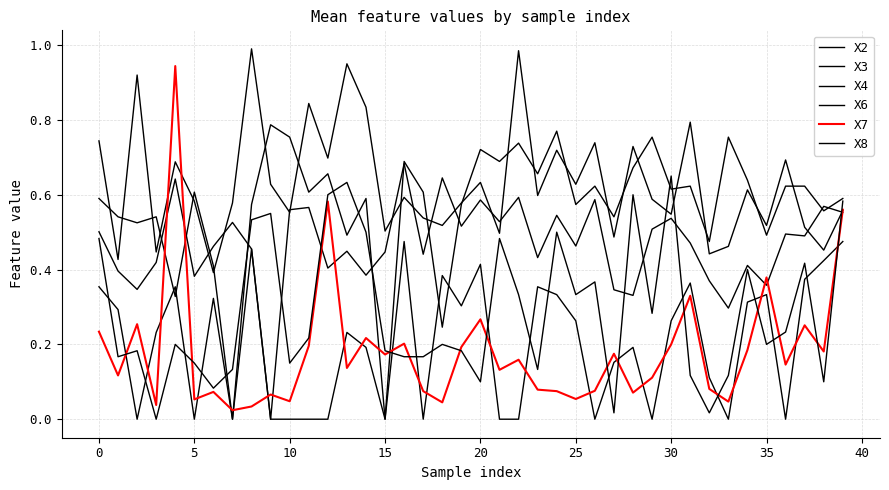

How many lines are shown in the chart?

6